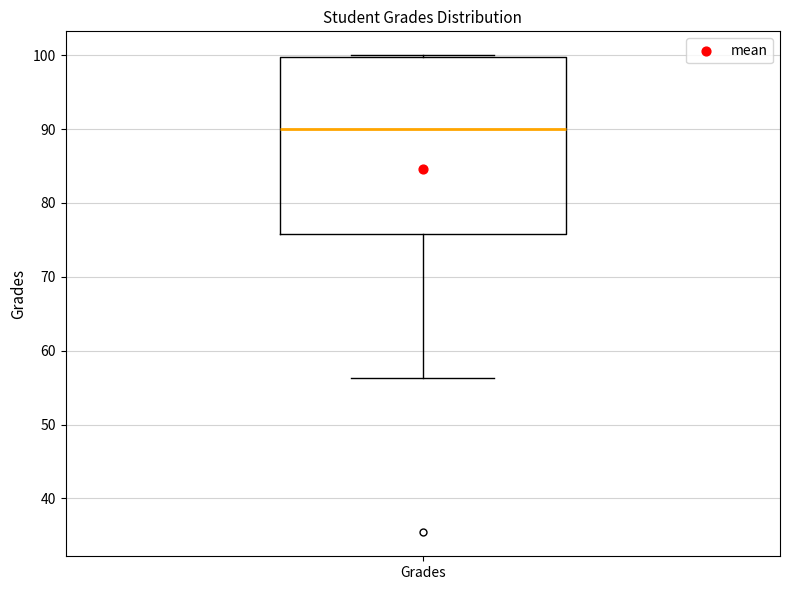

Read this box plot against the y-axis: the position of the median line, the range covered by the box, and the ends of both whiskers. The values are not printed on the chart, so give them approximately, as read against the axis.

median 90, box 76 to 100, whiskers 56 to 100